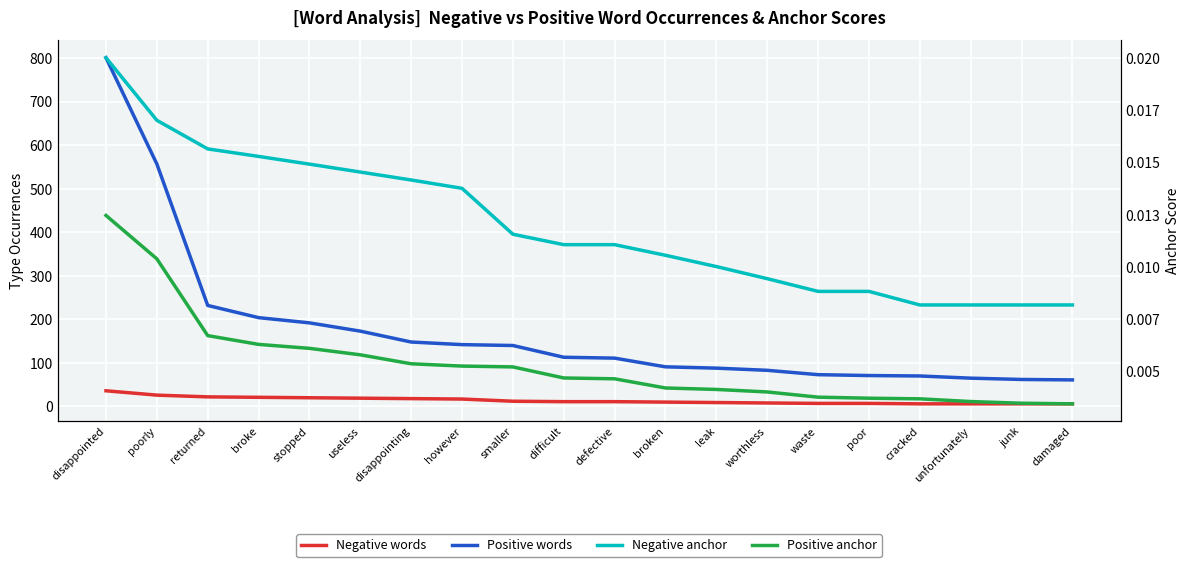

Which label corresponds to the smallest value in the chart?

damaged